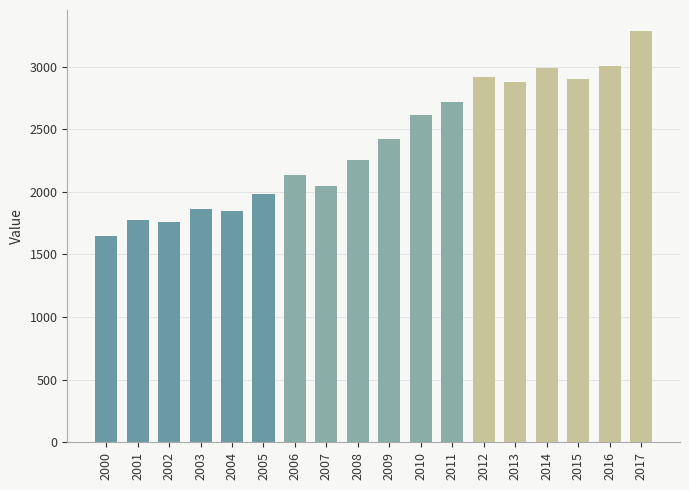

At which label is the value closest to 2468?

2009